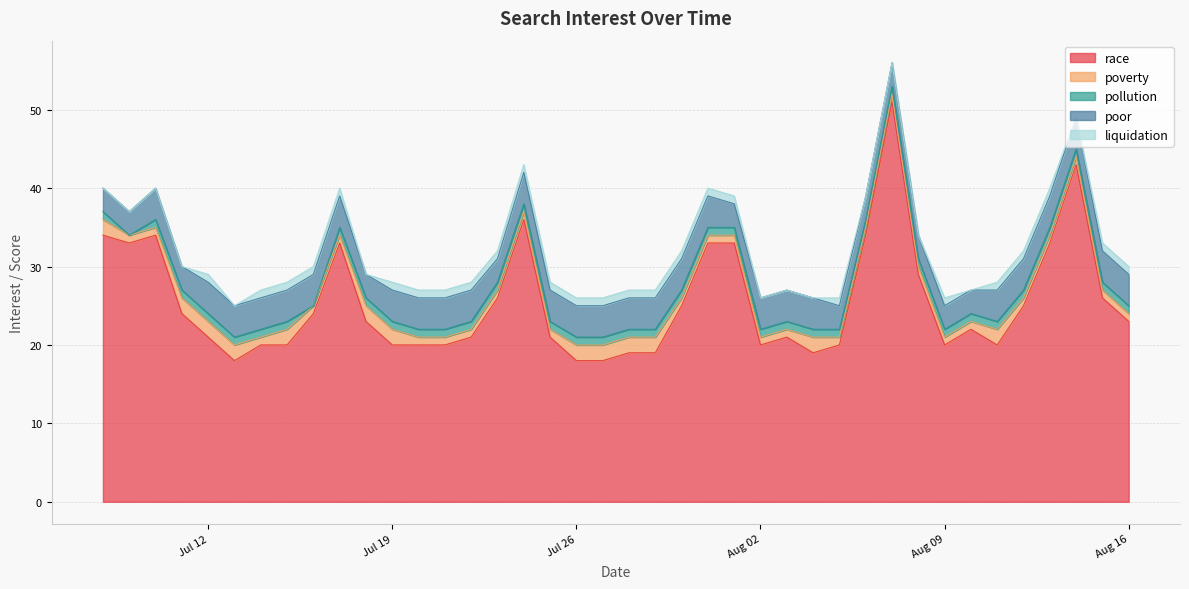

Does the chart have visible grid lines?

Yes